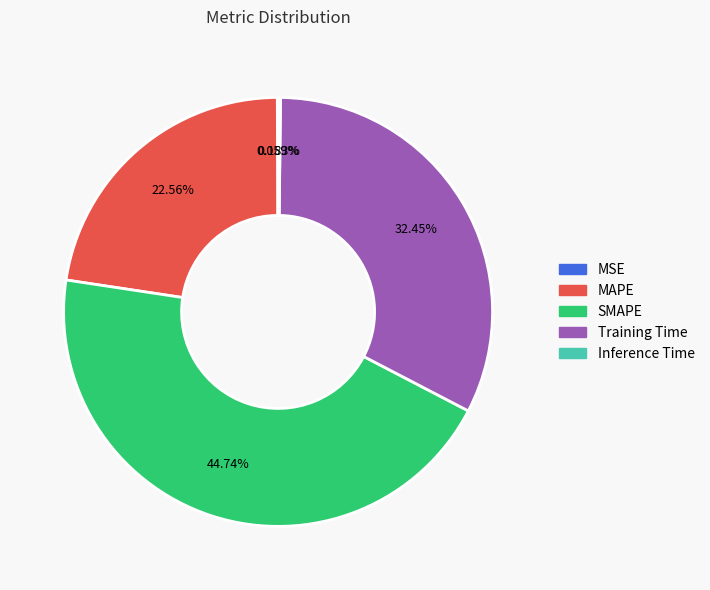

To the nearest percent, what portion does MAPE represent?

23%